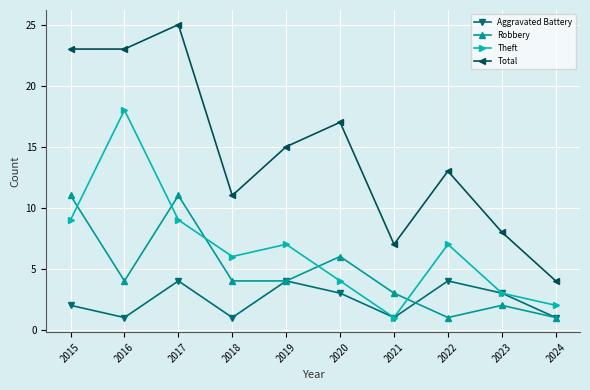

The value of Total at 2022 is 13. True or false?

True